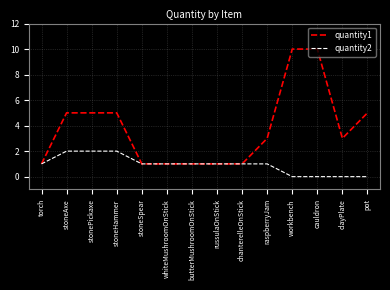

Count the quantity1 values in the range 1 to 5.

12